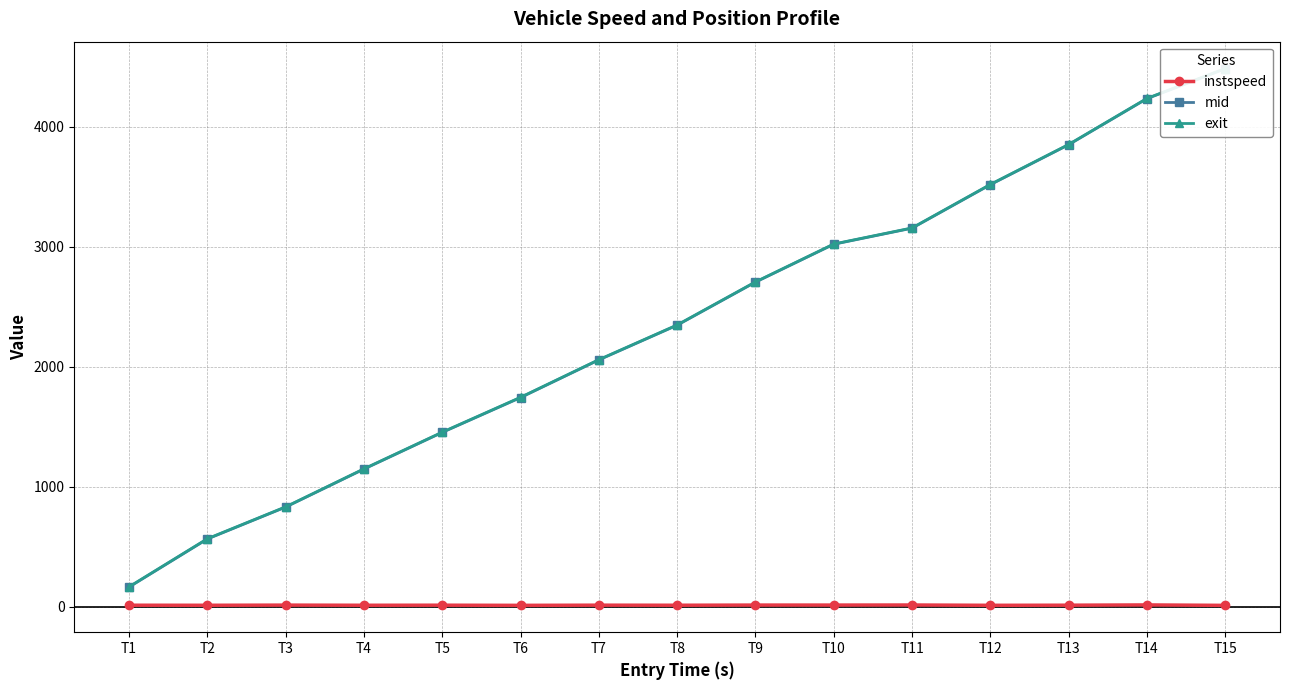

At which label does mid reach its peak?

T15